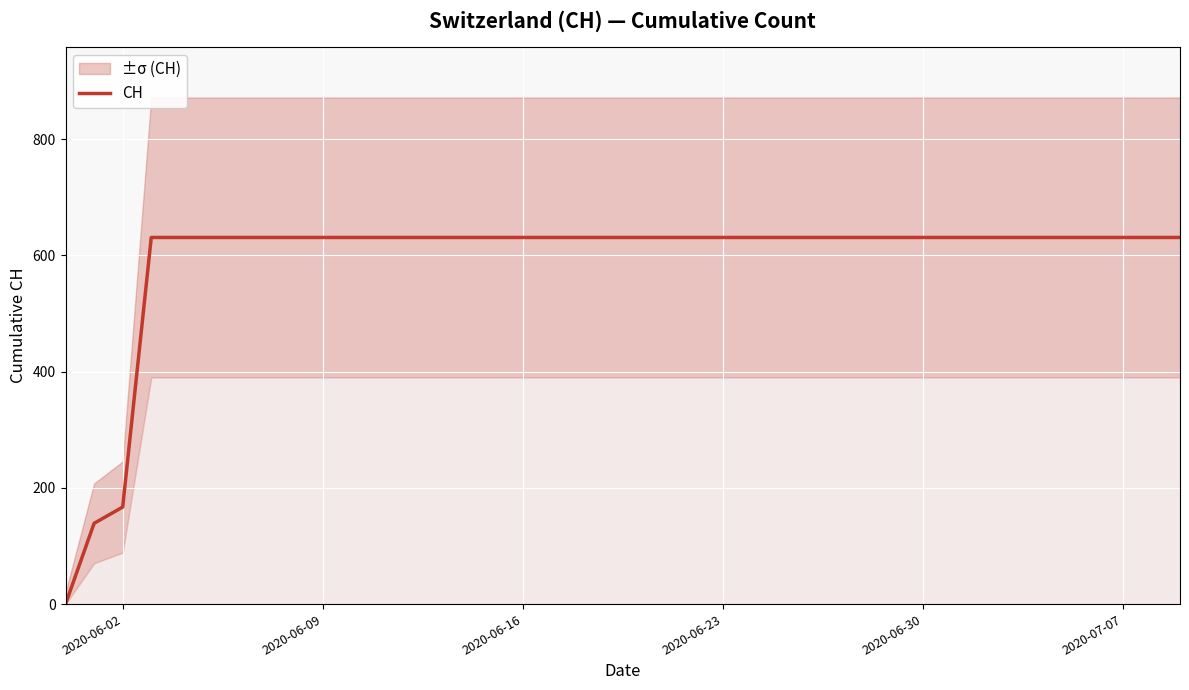

What is the highest value of the CH series?

631